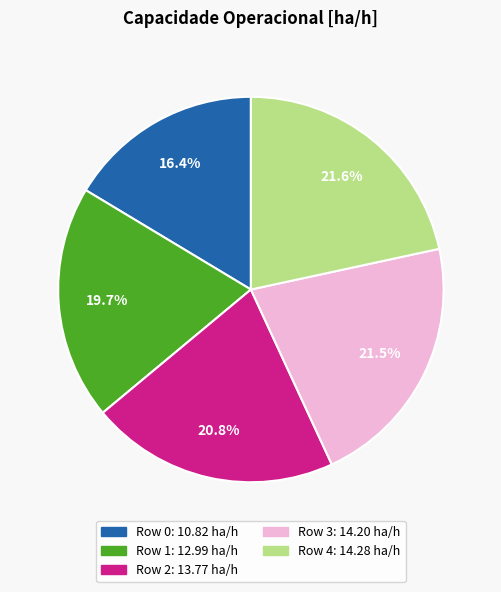

Combined, do Row 4 and Row 3 account for over 50%?

No